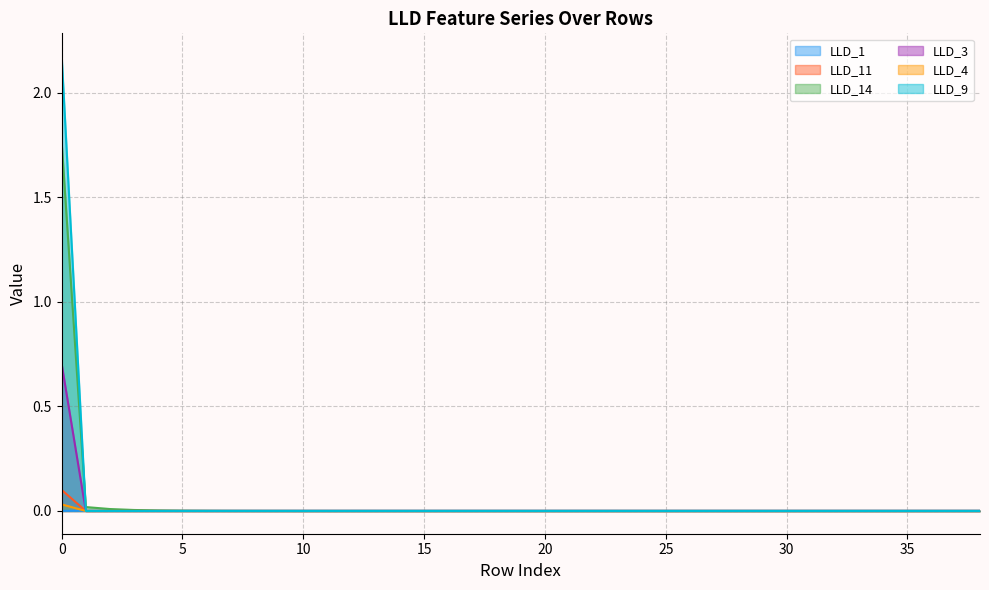

Is it true that LLD_11 equals 0.0 at 10?

True